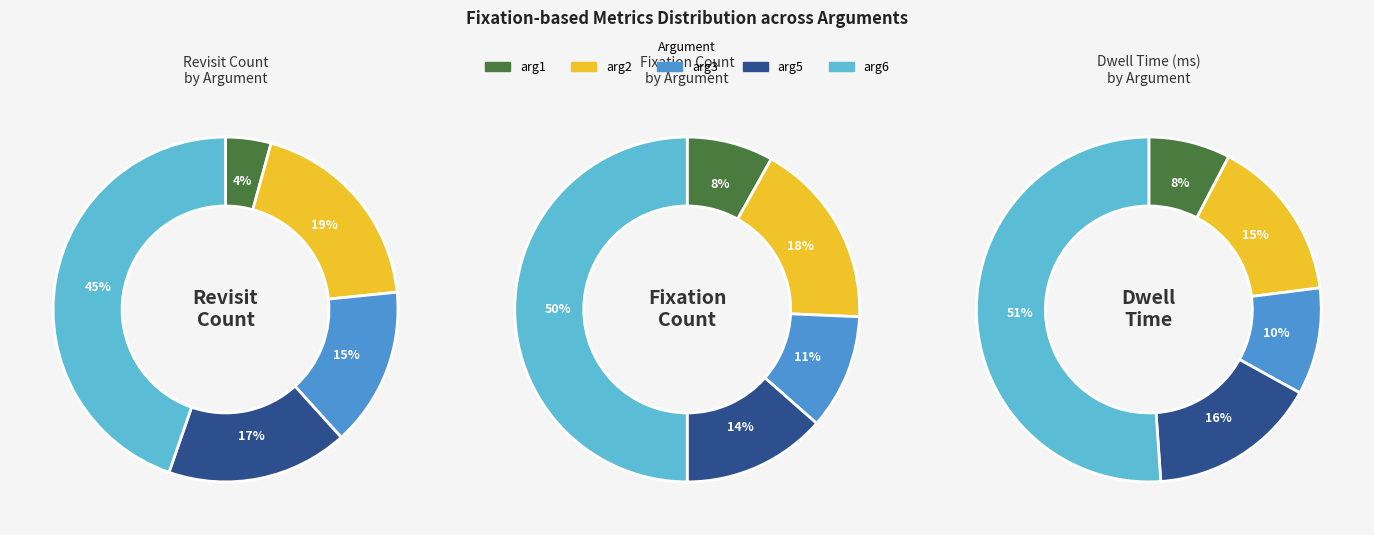

How many segments does this pie chart have?

5